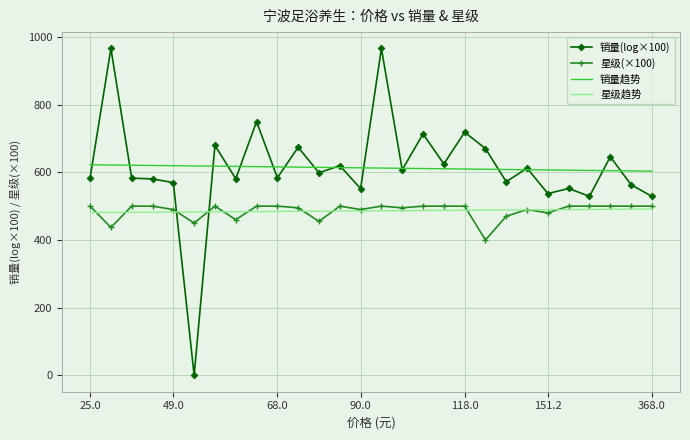

Which series has the largest range (max minus min)?

销量(log×100)